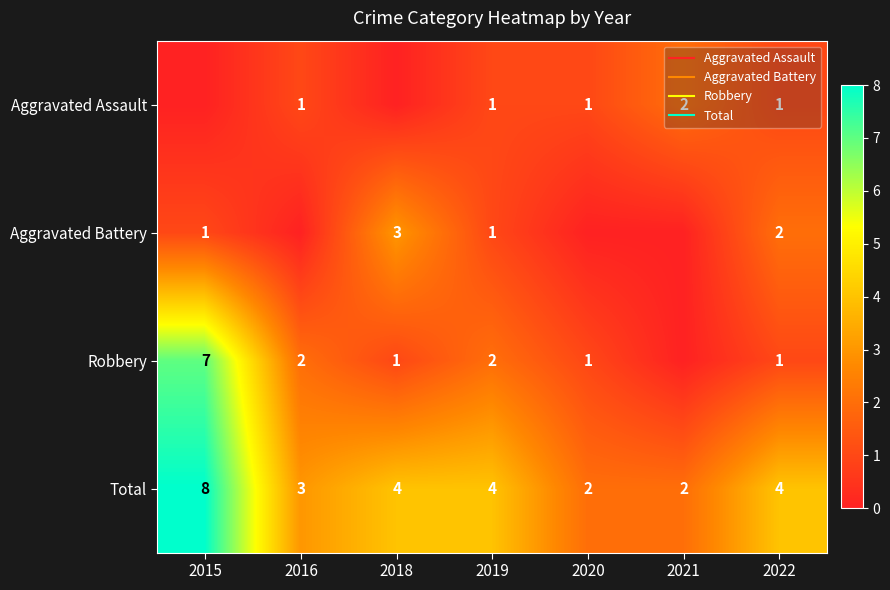

The Aggravated Assault series shows 0 at 2018. True or false?

True